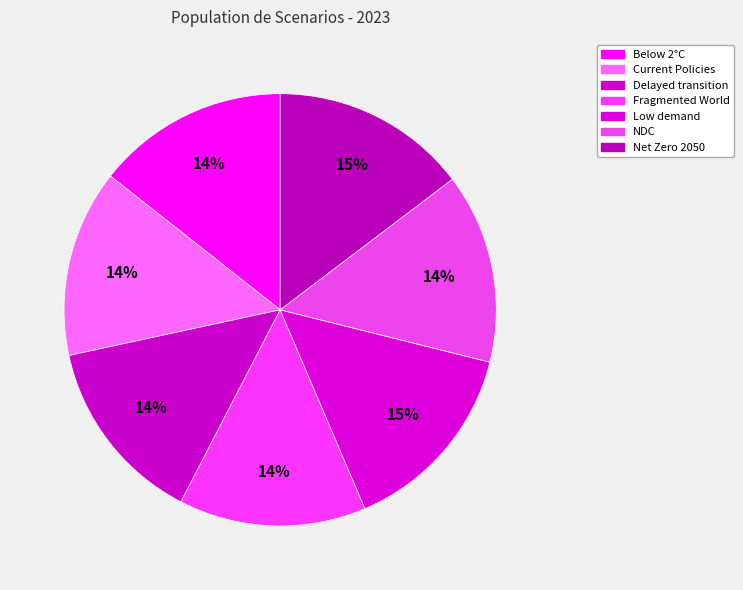

Which category has the biggest portion of the pie?

Low demand